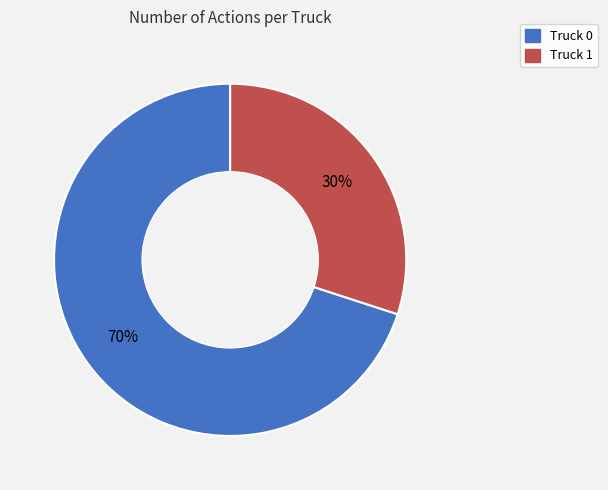

To the nearest percent, what is the difference between the Truck 1 and Truck 0 slice percentages?

40%